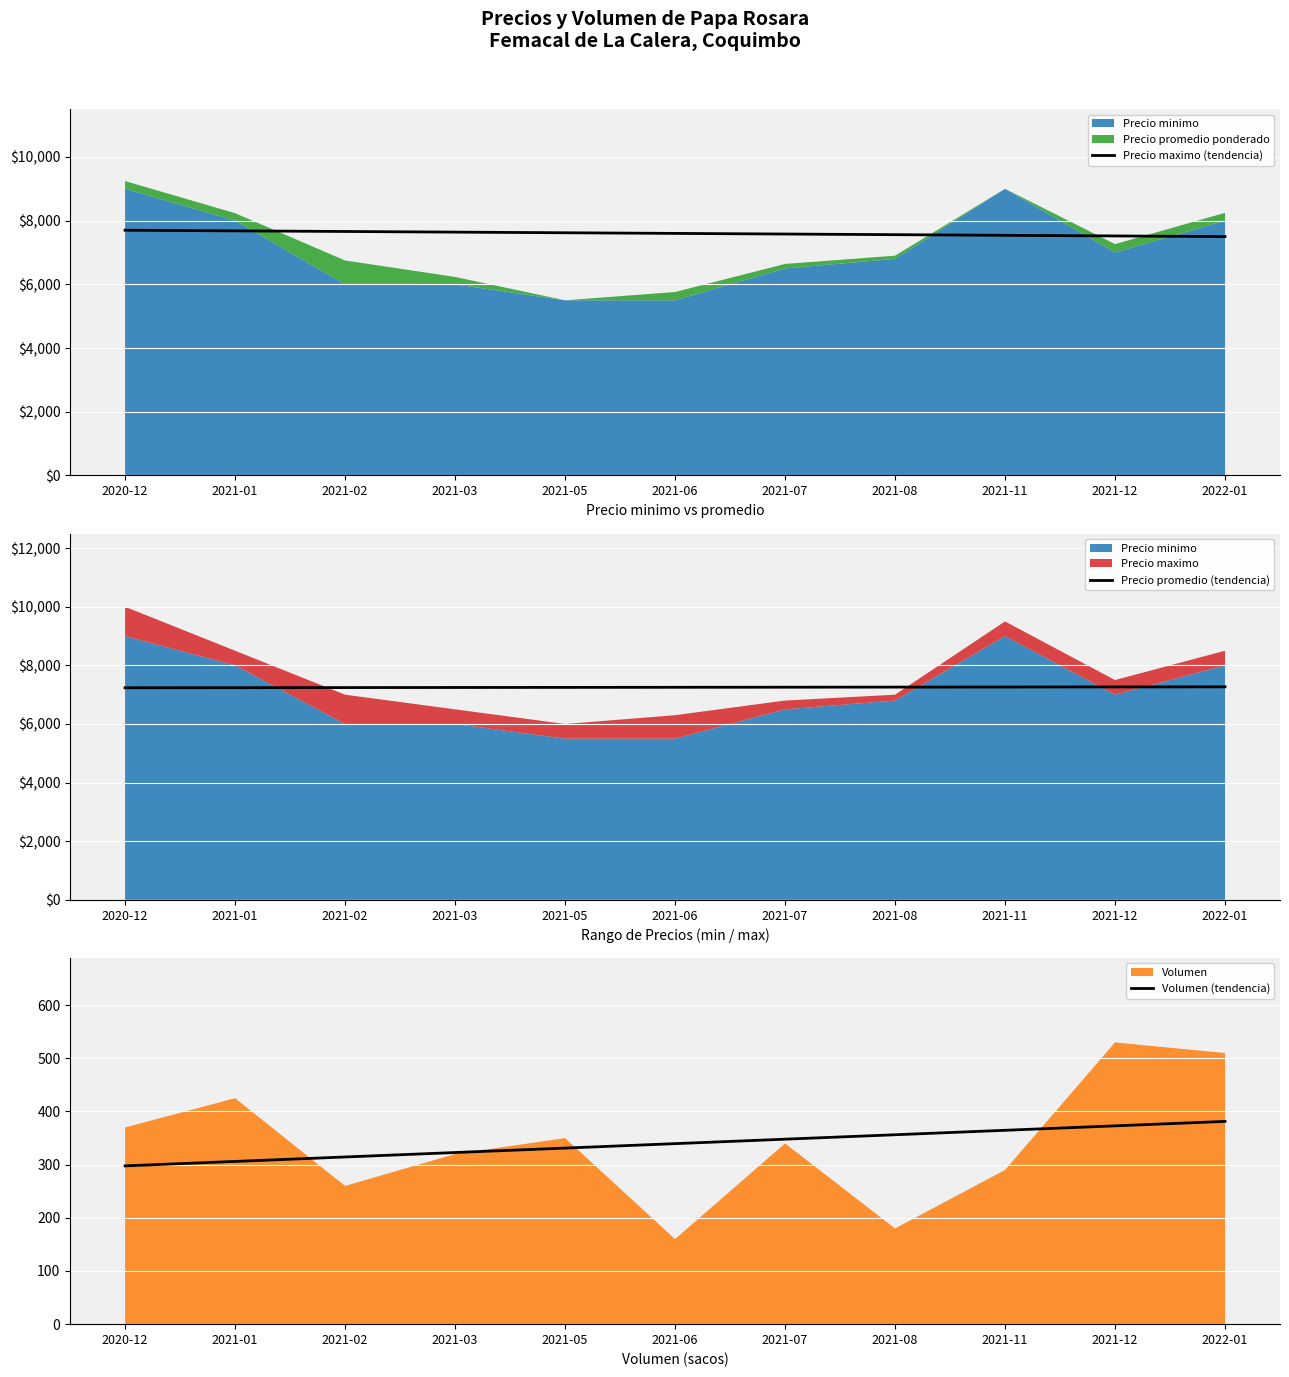

What is the label of the 9th point from the left?

2021-11